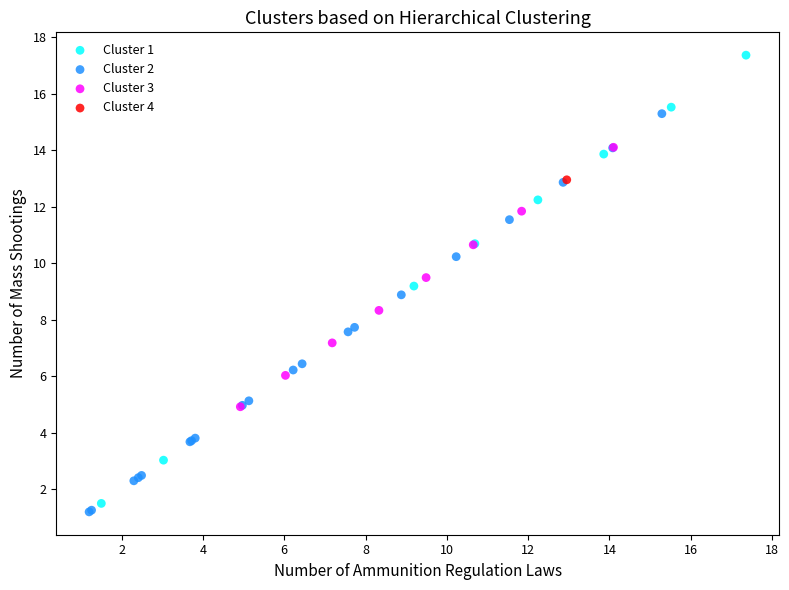

Which series reaches the minimum Y coordinate?

Cluster 2